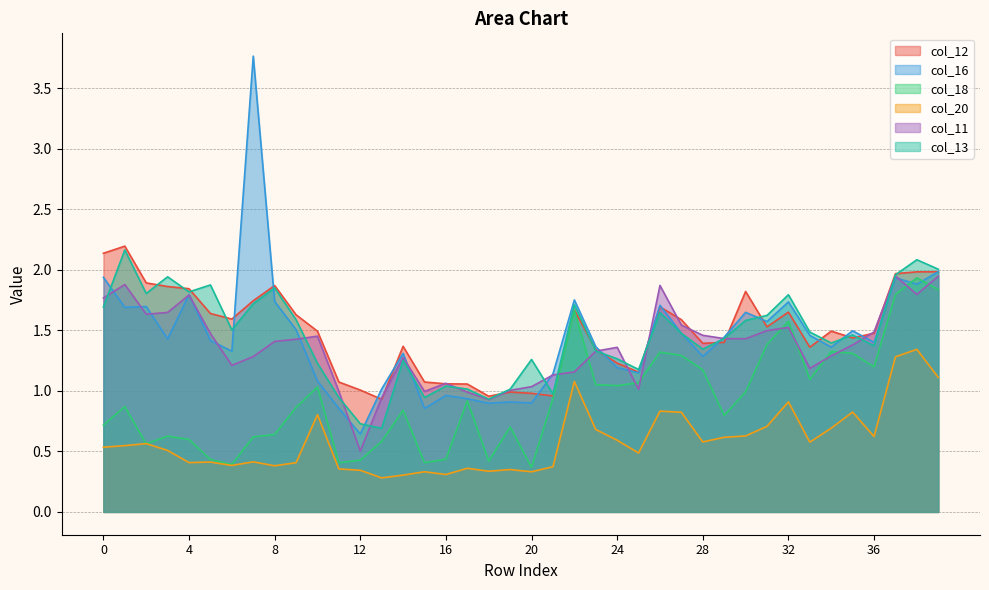

How many lines are shown in the chart?

6